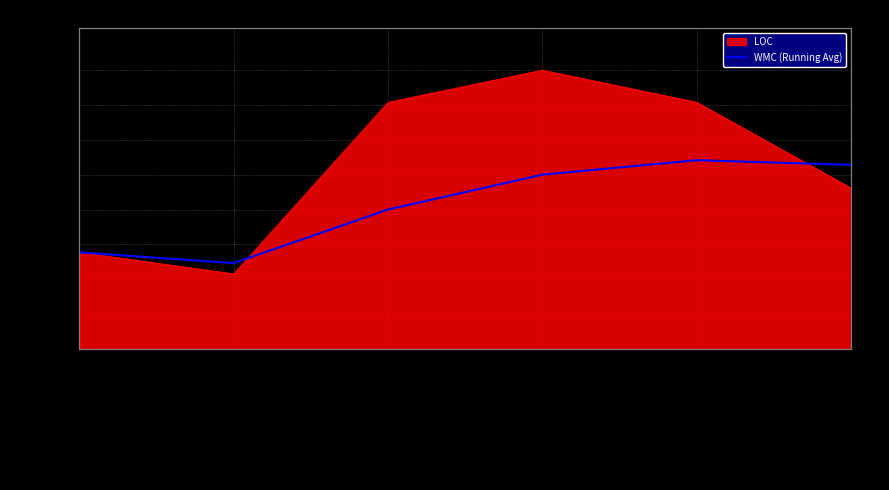

Rank the categories by value from lowest to highest.

Ncqrs, NcqrsBootStrapper, NcqrsConfiguration, RsbCommandService, RsbEventBus, RsbEnvironmentConfiguration